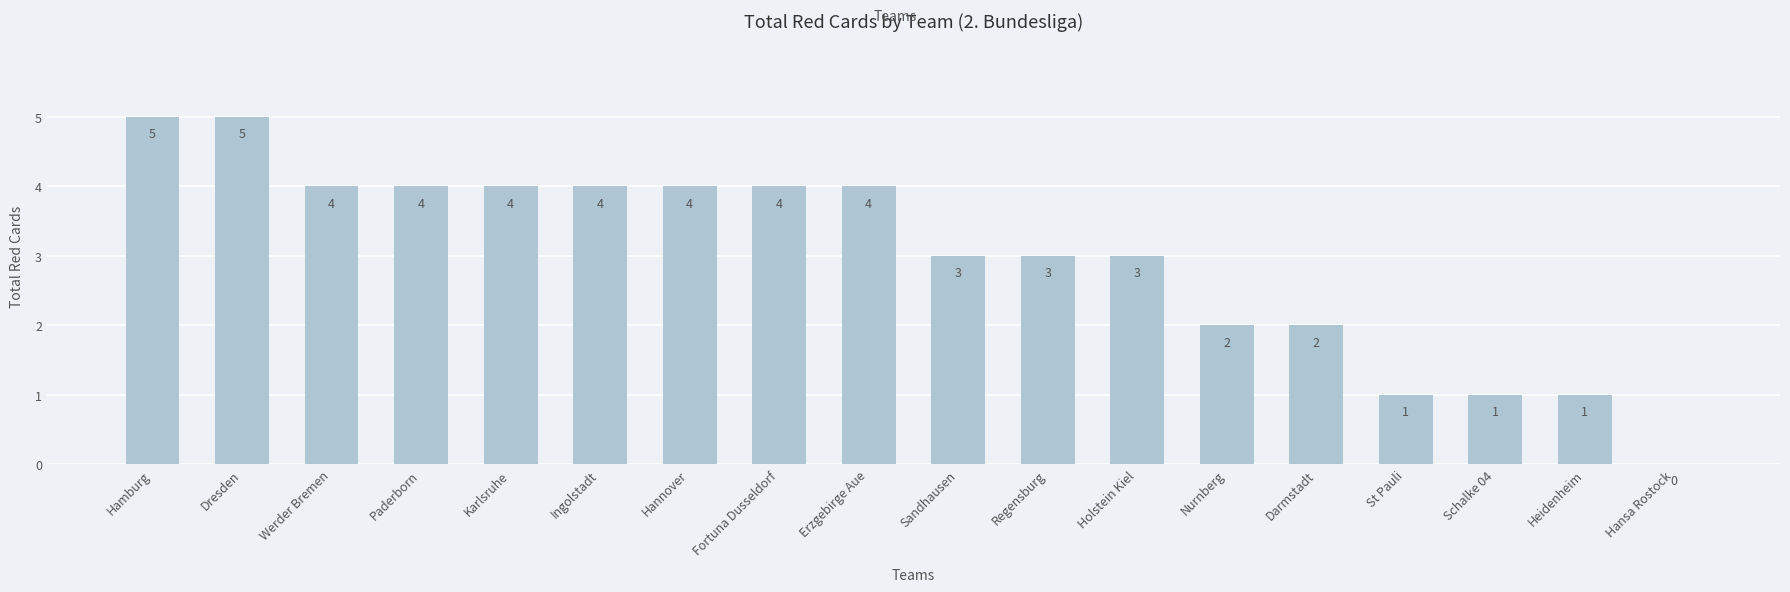

Reading right to left, list all the values displayed in this chart.

0	1	1	1	2	2	3	3	3	4	4	4	4	4	4	4	5	5